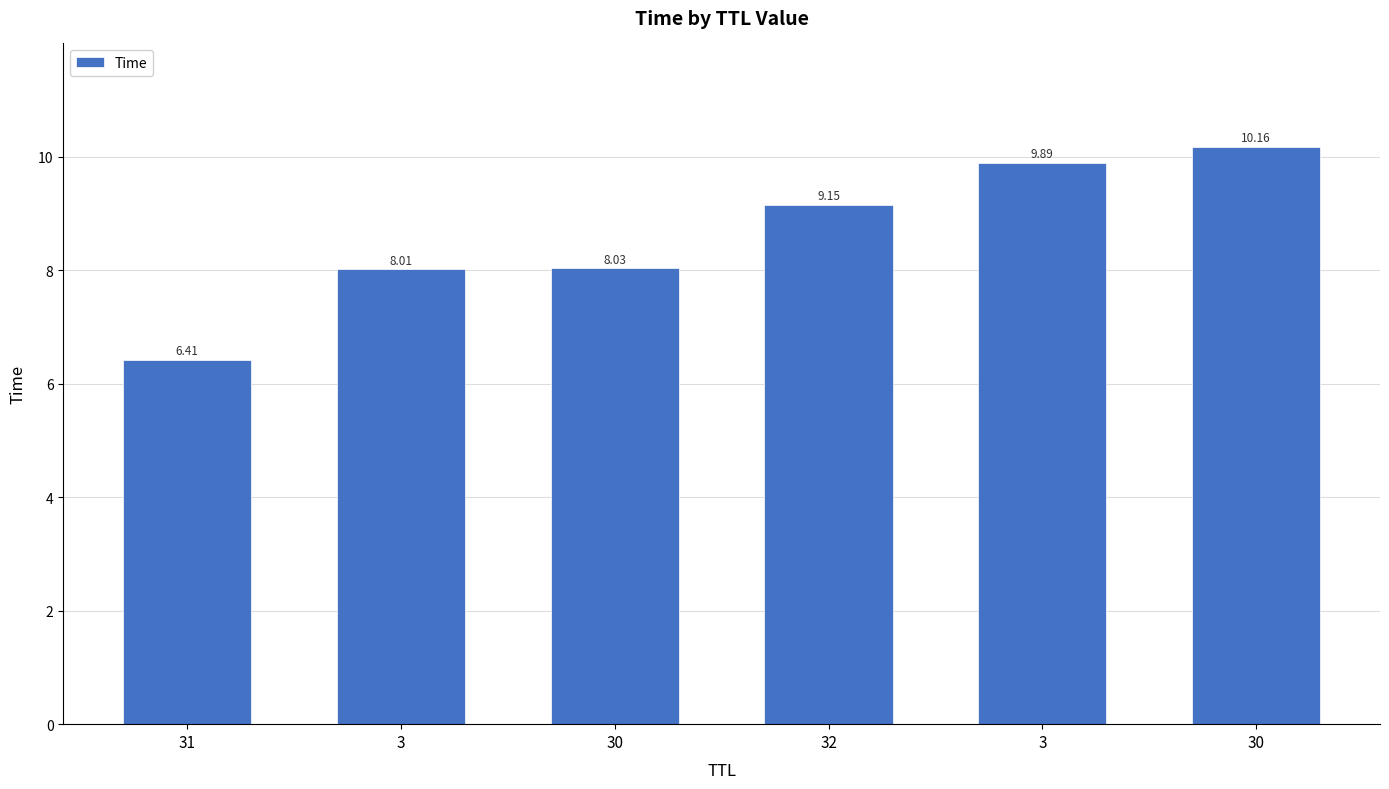

Does the chart contain any negative values?

No